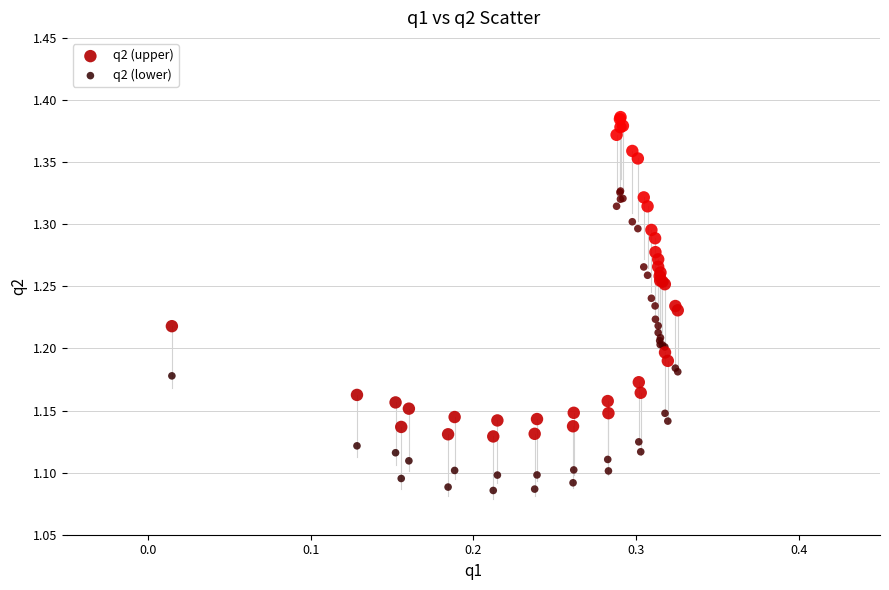

Which series contains the lowest Y value?

q2 (lower)